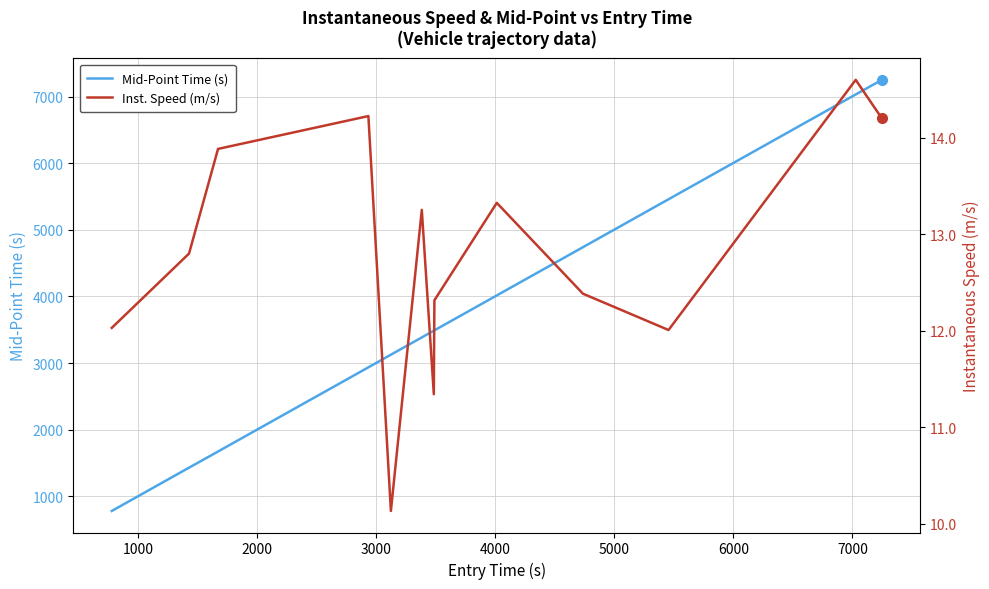

What is the maximum value for Mid-Point Time (s)?

7250.2